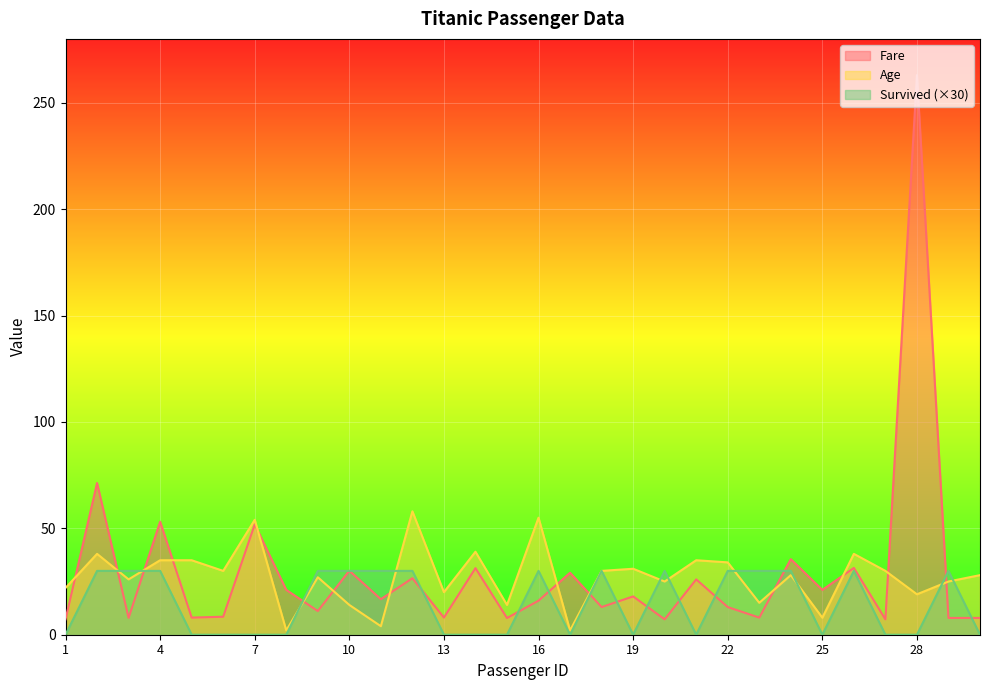

At which category is the sum across all series the highest?

28